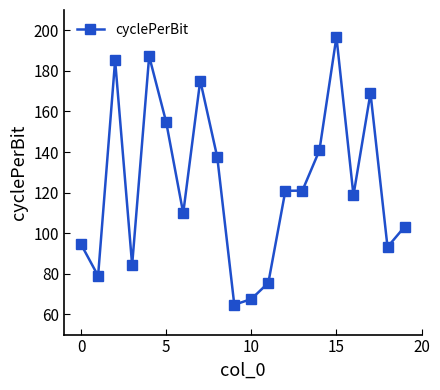

What is the value of the 20th point from the left?

103.1